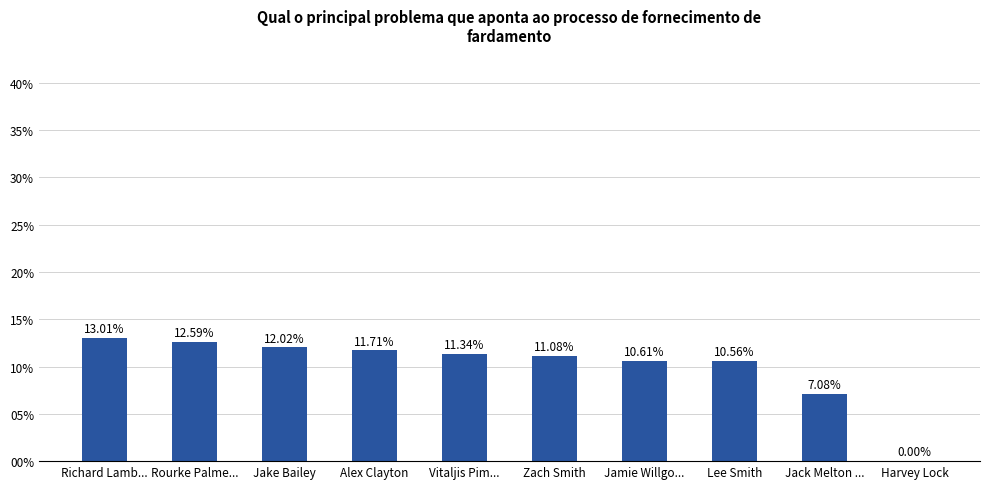

What is the change in value from Rourke Palme... to Jake Bailey?

-0.6